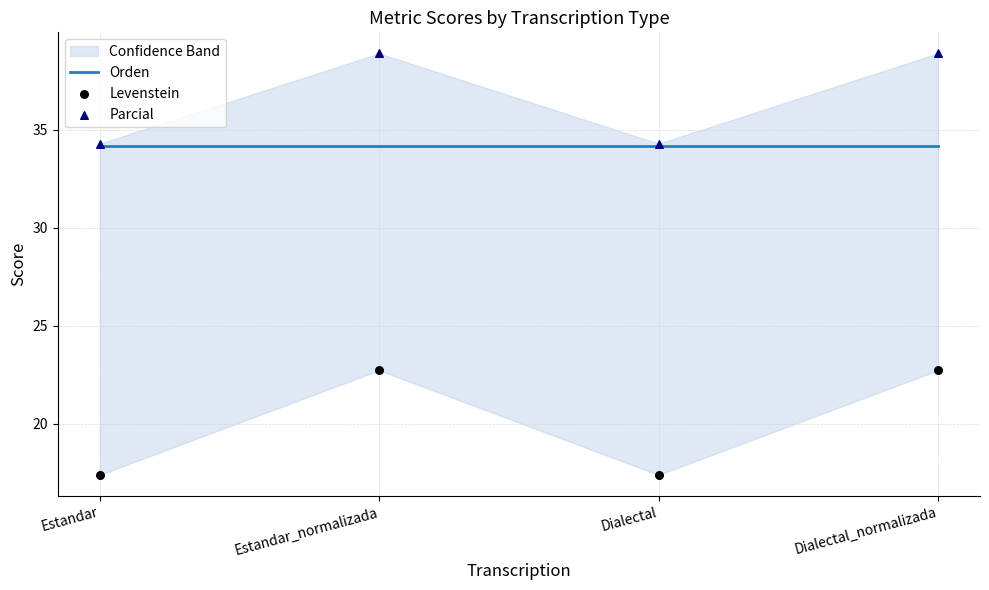

Is the value of Orden at Estandar_normalizada greater than the value of Levenstein at Dialectal?

Yes